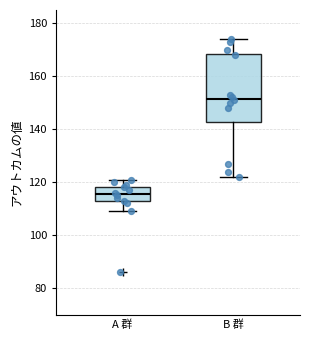

Reading left to right, transcribe this box plot: for each box, give where its median line is, the range the box spans, and where its two whiskers end, as read against the y-axis. The values are not printed on the chart, so give them approximately, as read against the axis.

A 群: median 116, box 112 to 118, whiskers 110 to 122
B 群: median 152, box 142 to 168, whiskers 122 to 174